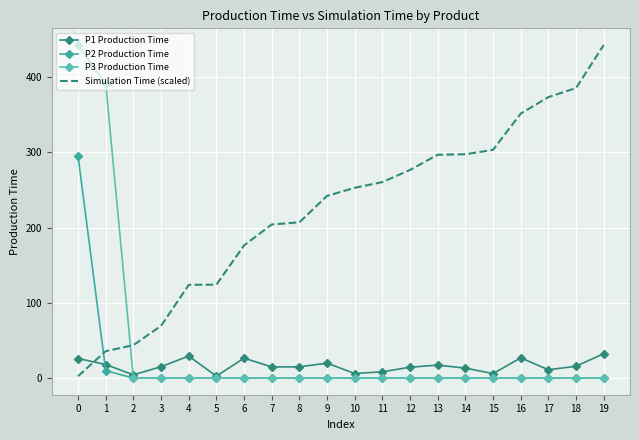

True or false: P2 Production Time and Simulation Time (scaled) cross at least once.

True